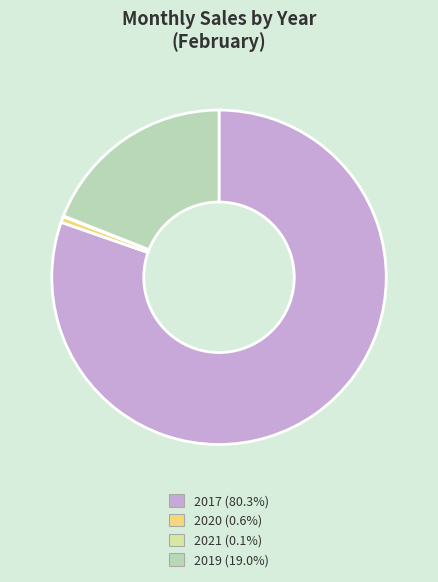

Approximately how many times larger is the value at 2019 compared to 2020?

32.6